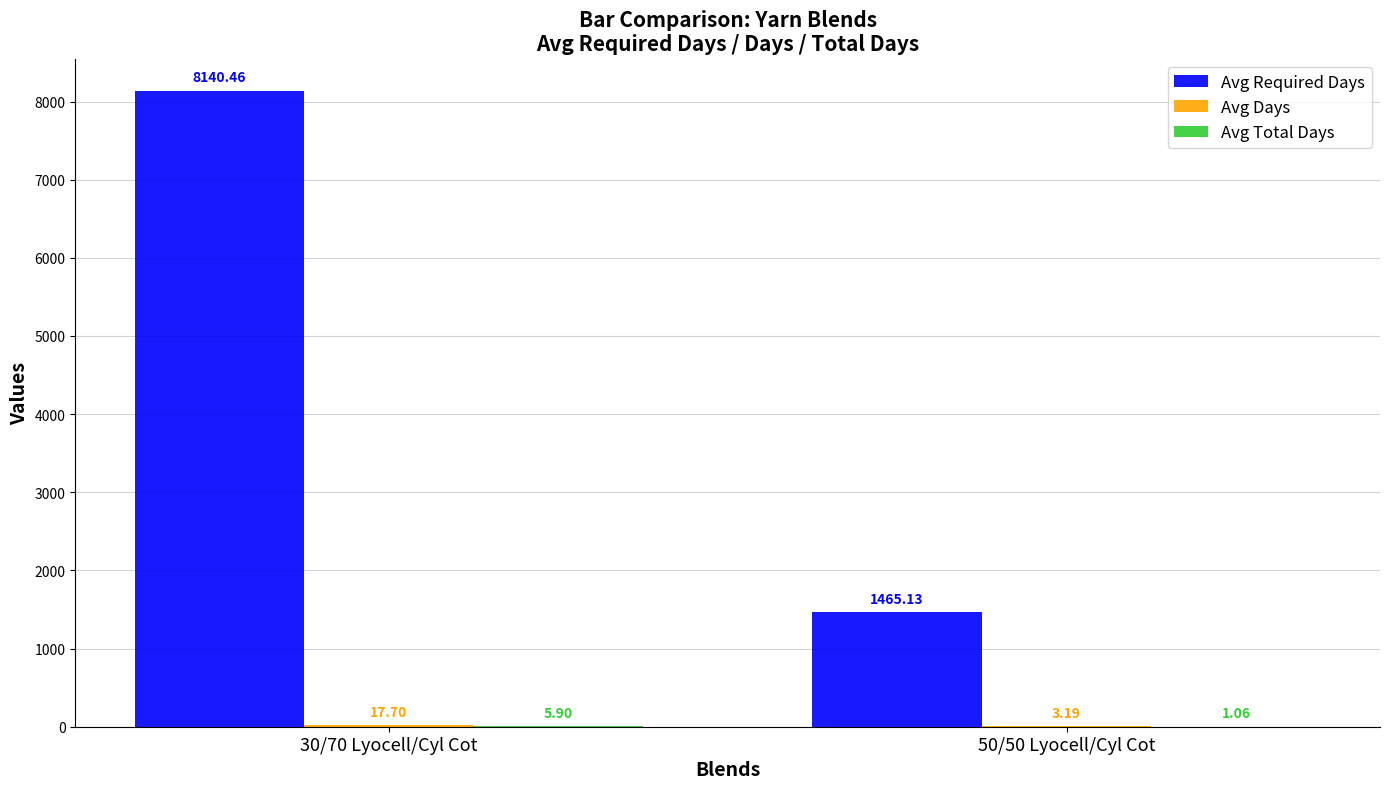

What is the sum of the Avg Required Days values at 30/70 Lyocell/Cyl Cot and 50/50 Lyocell/Cyl Cot?

9605.6